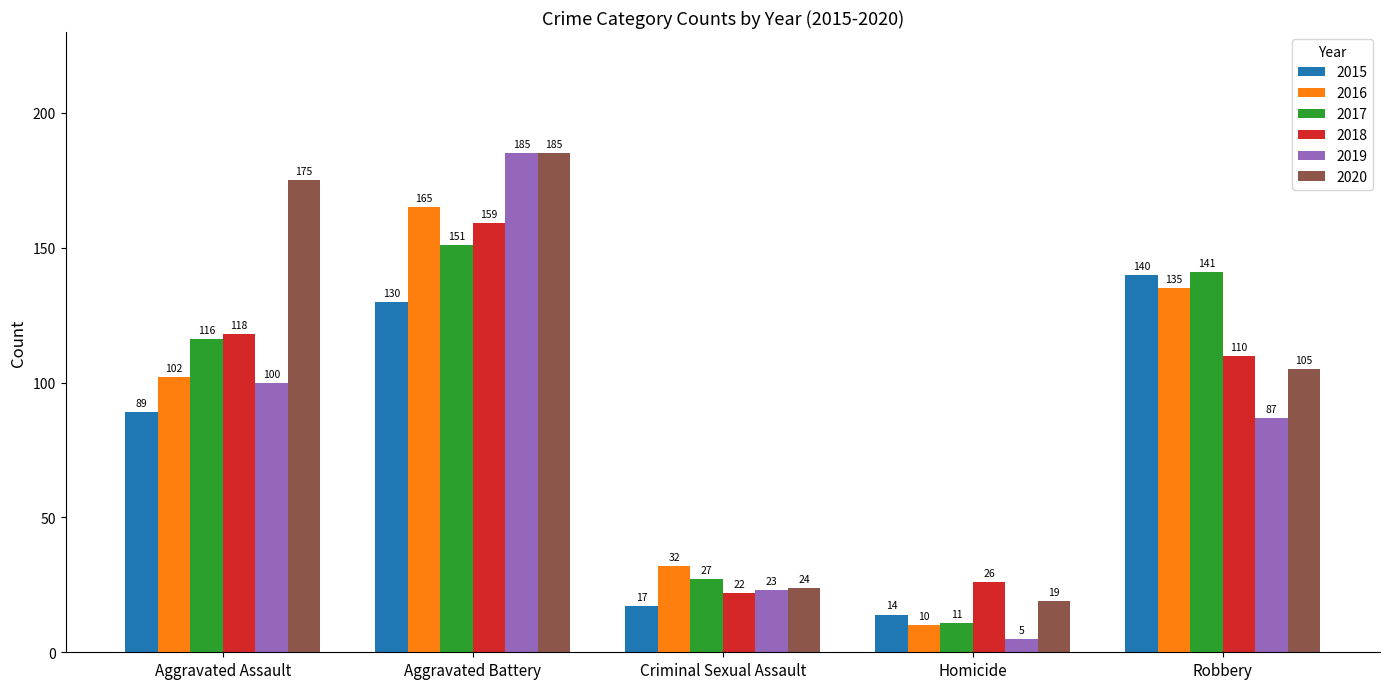

At which category does the chart reach its minimum across all series?

Homicide